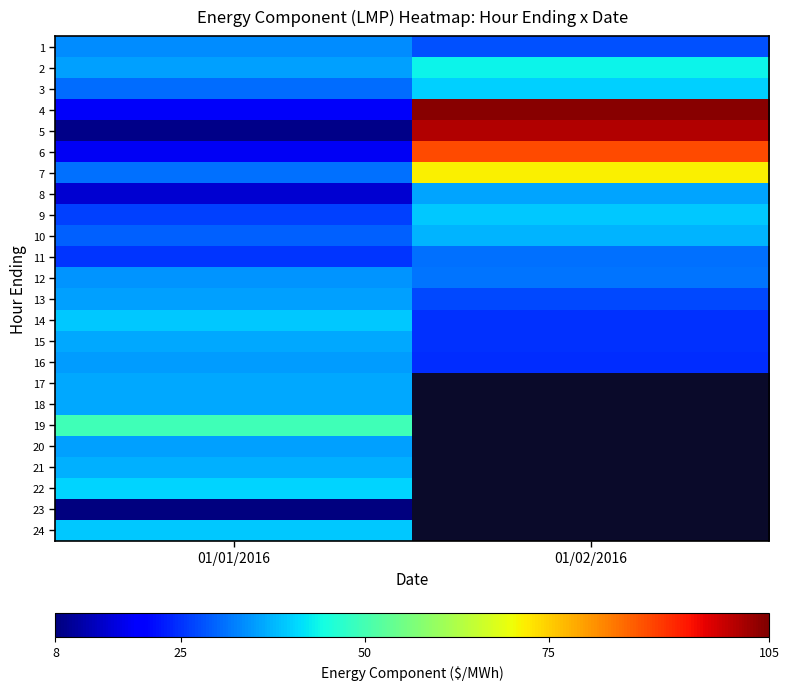

Is the value of 9 at 01/02/2016 greater than the value of 17 at 01/02/2016?

No